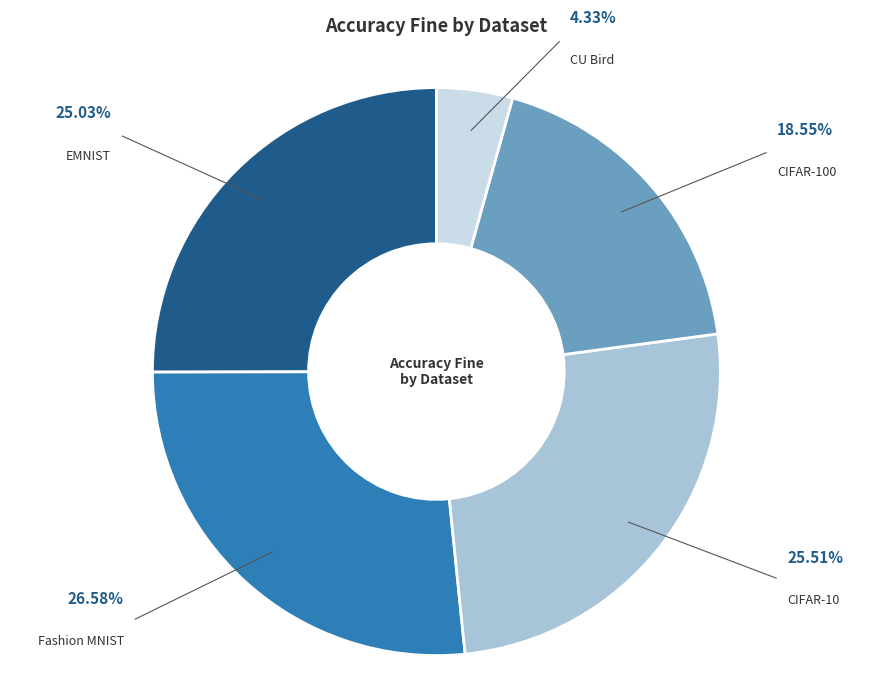

To the nearest percent, what portion does Fashion MNIST represent?

27%